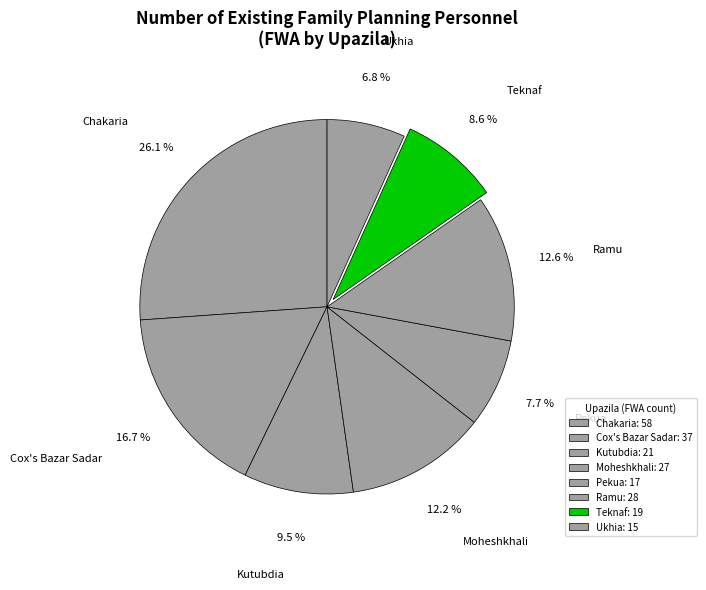

Combined, do Ramu and Chakaria account for over 50%?

No